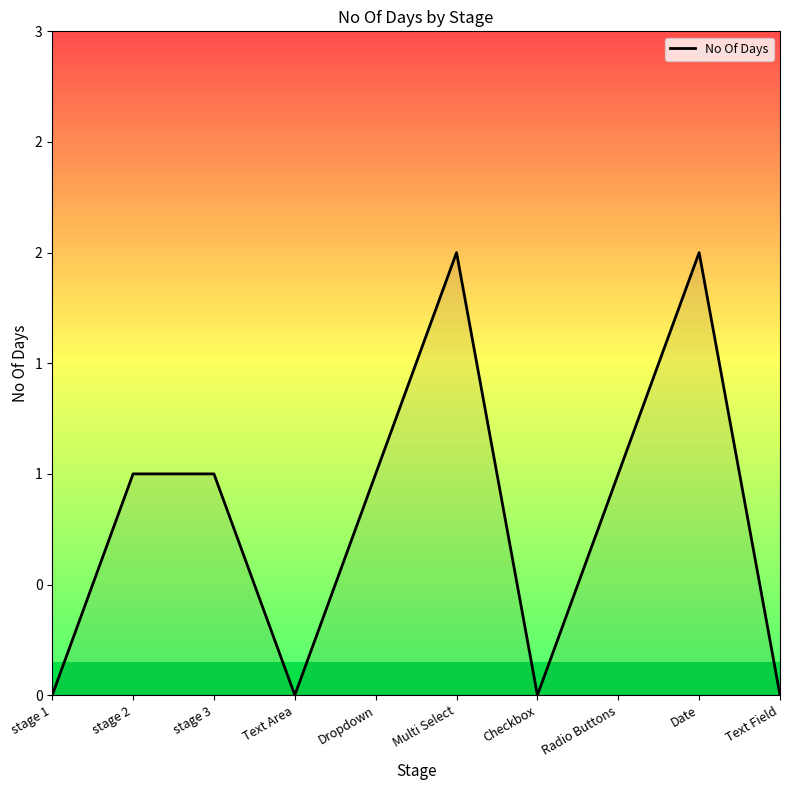

Does the chart have visible grid lines?

No